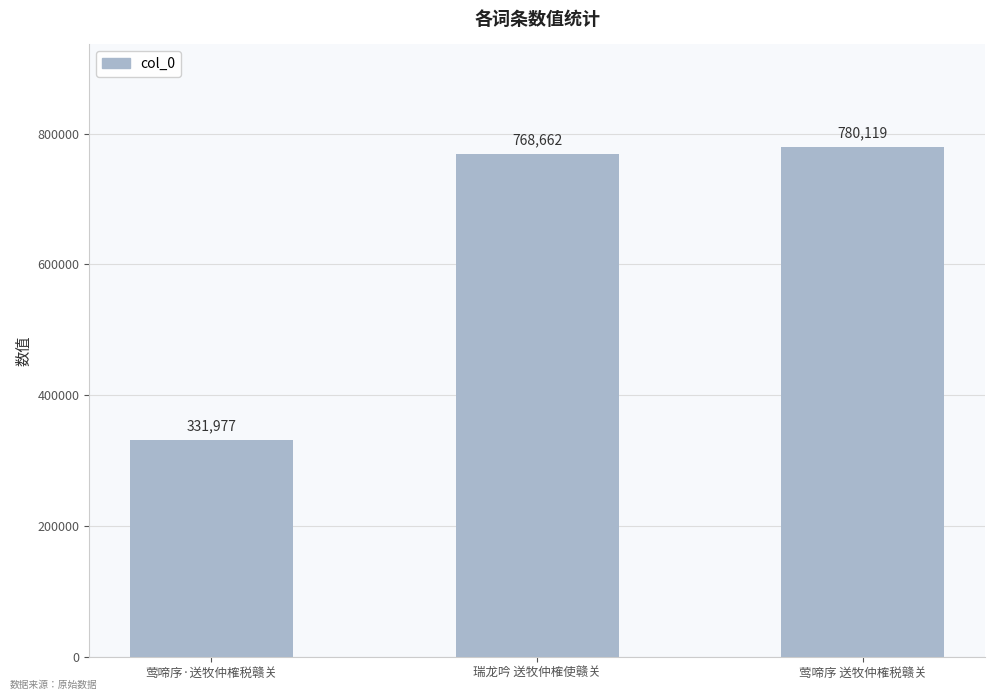

What is the label of the 1st bar from the right?

莺啼序 送牧仲榷税赣关